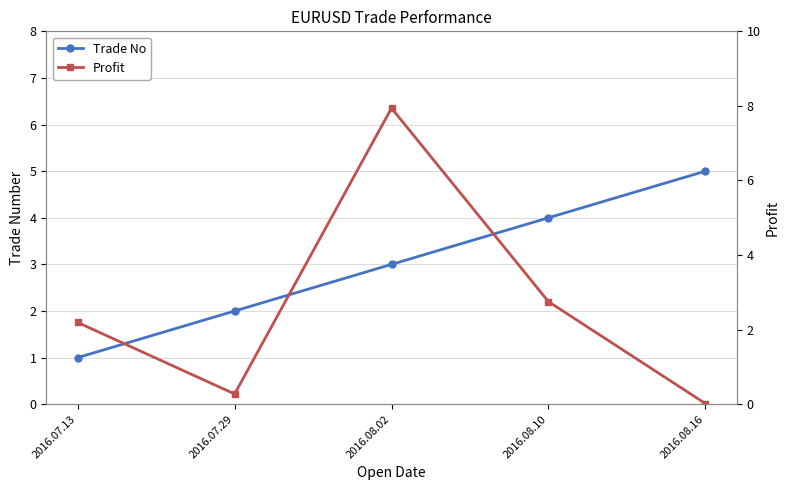

The Profit series shows 4.6 at 2016.08.10. True or false?

False